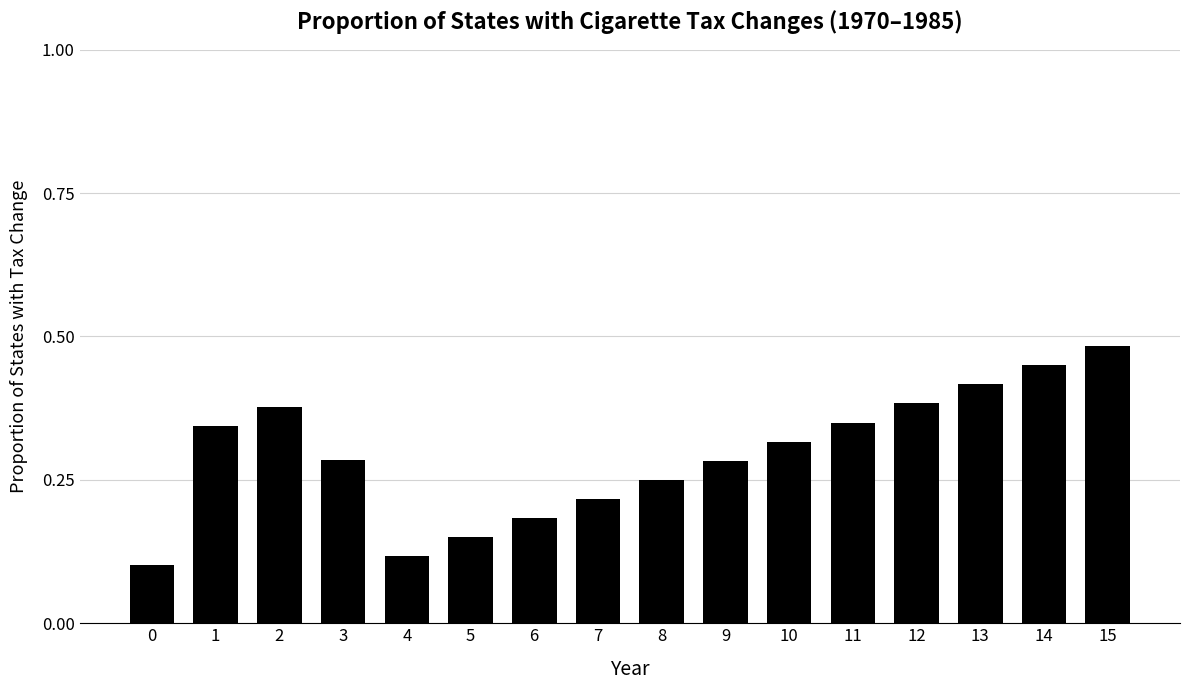

The chart shows a value of 0.2 at 9. True or false?

False